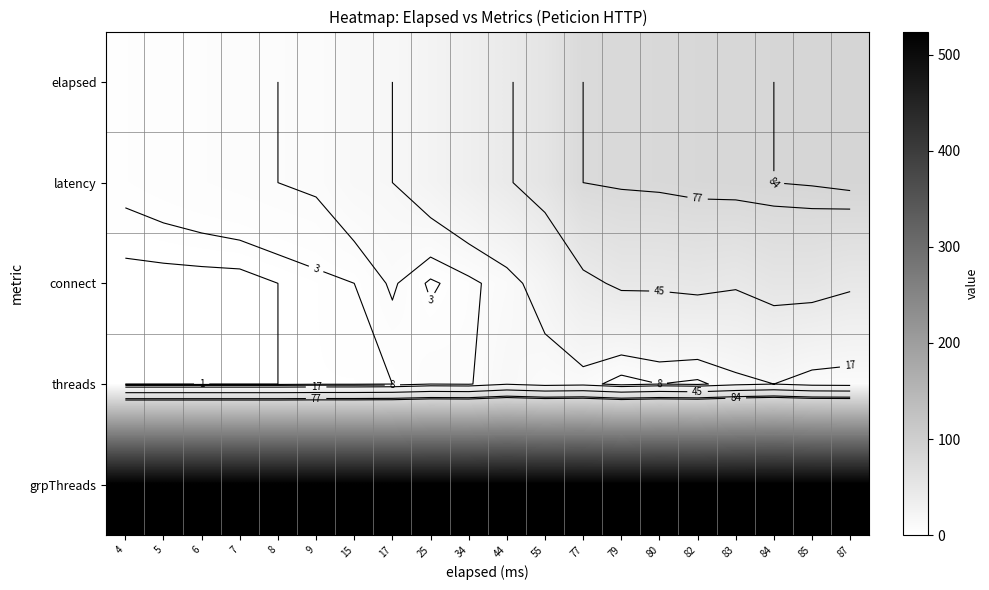

Where is elapsed nearest to the value 45?

44